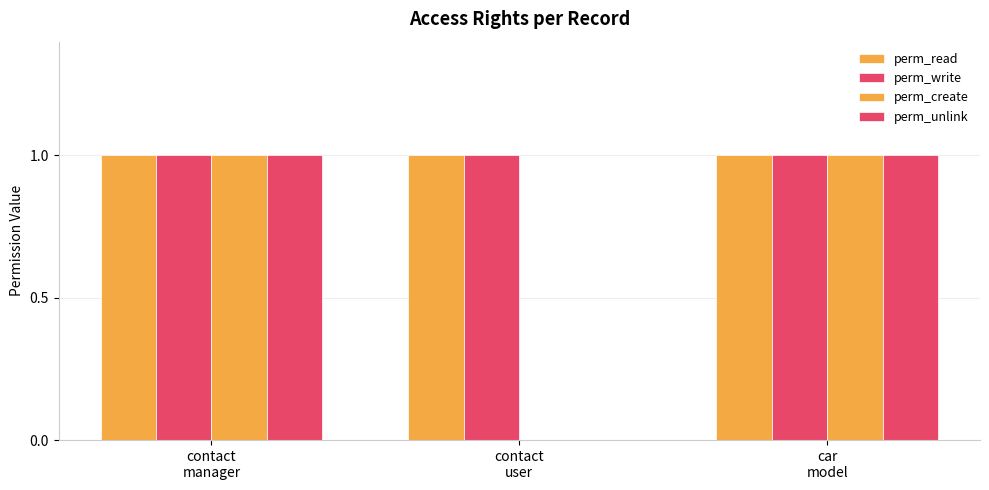

At which category does the chart reach its minimum across all series?

contact
user